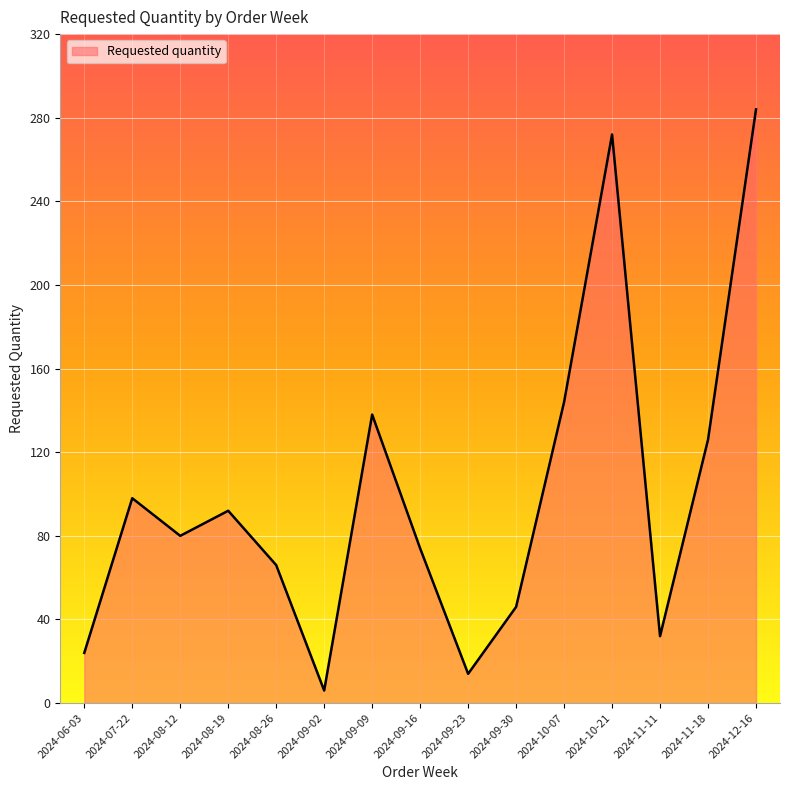

Which category has the highest value across all series?

2024-12-16